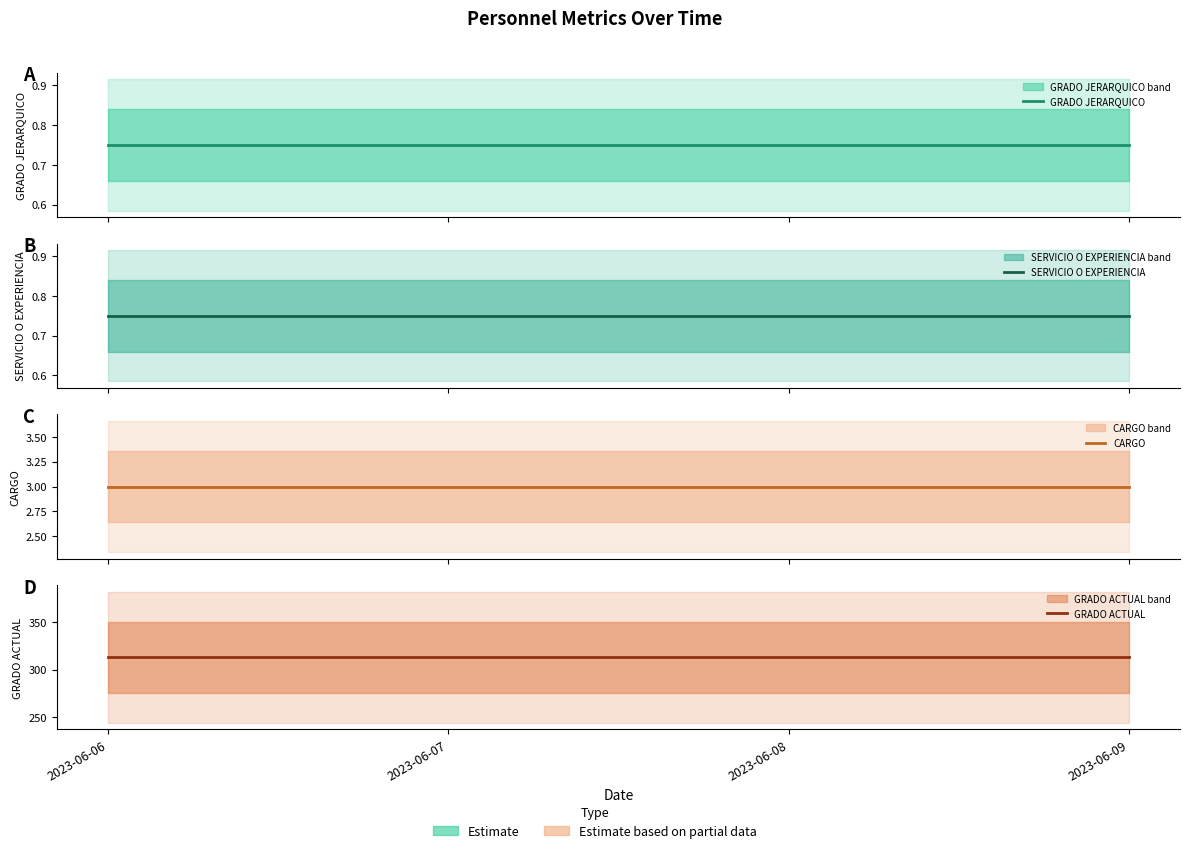

At which category does the chart reach its peak across all series?

2023-06-06